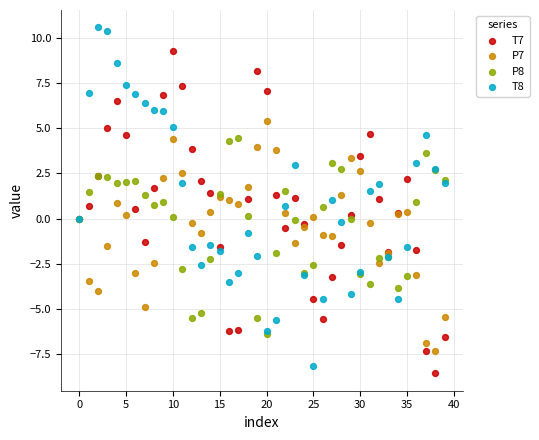

Which series has the largest Y range (max minus min)?

T8